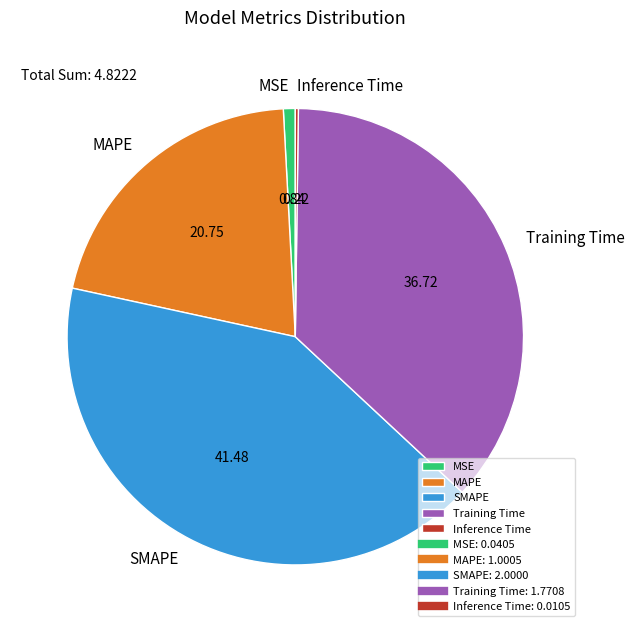

Is MSE the majority of the pie?

No